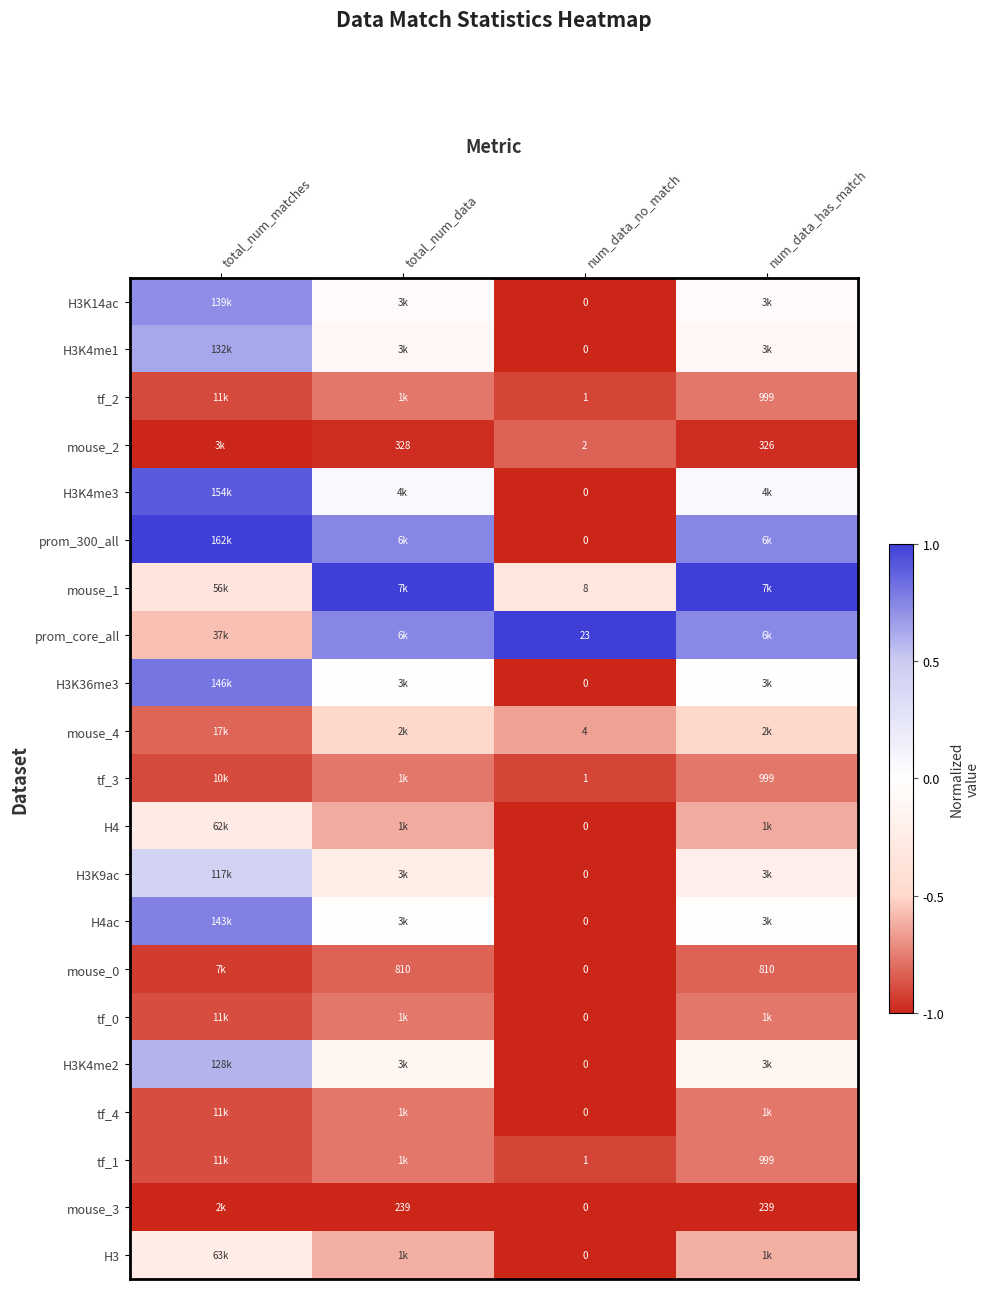

At which category is the sum across all series the highest?

total_num_matches